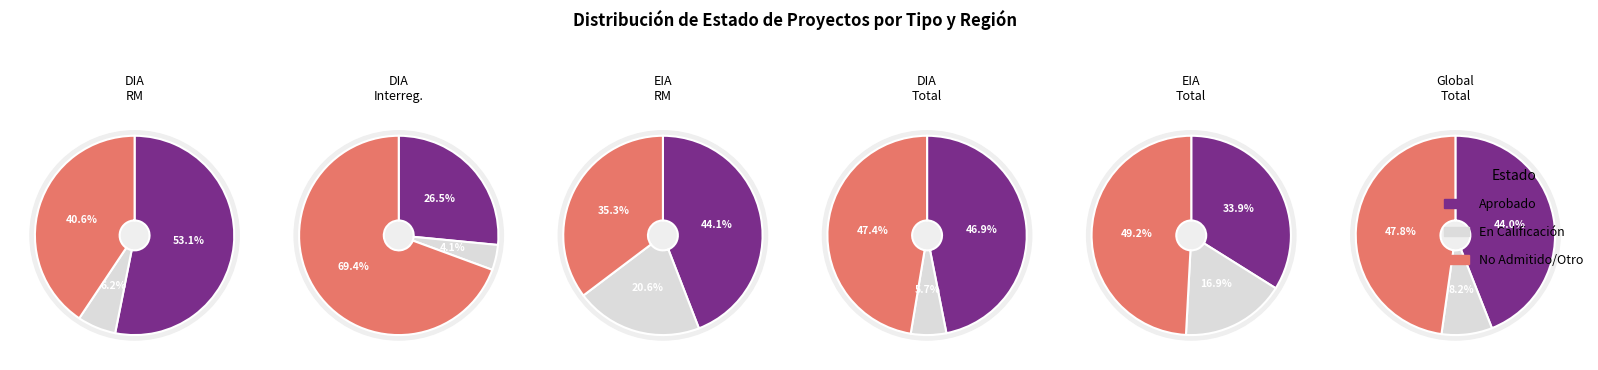

Is Desistido the majority of the pie?

No